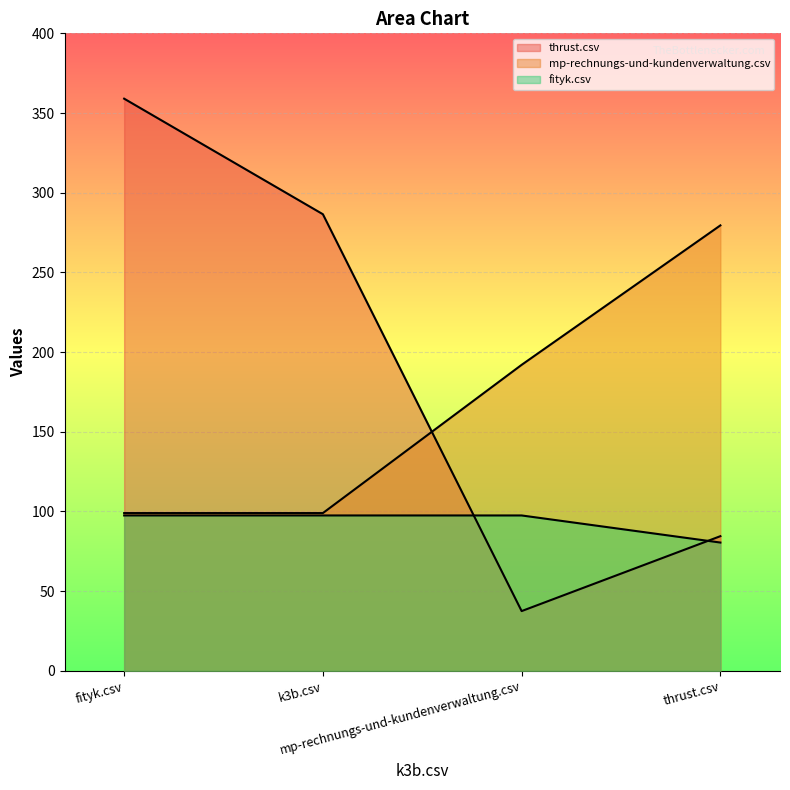

Rank the series at fityk.csv from lowest to highest value.

fityk.csv, mp-rechnungs-und-kundenverwaltung.csv, thrust.csv